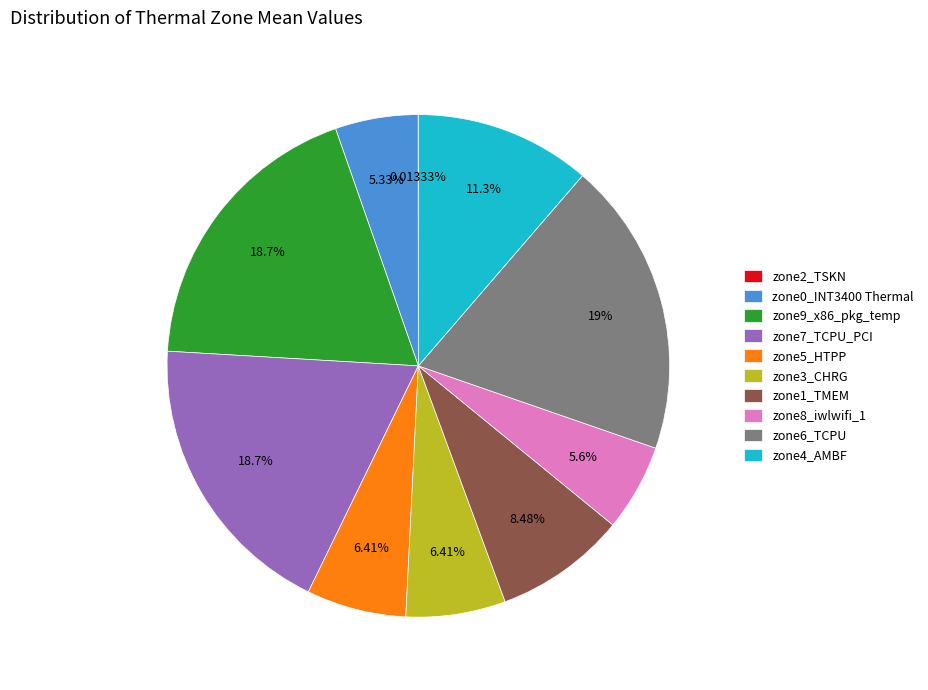

Combined, do zone9_x86_pkg_temp and zone5_HTPP account for over 50%?

No